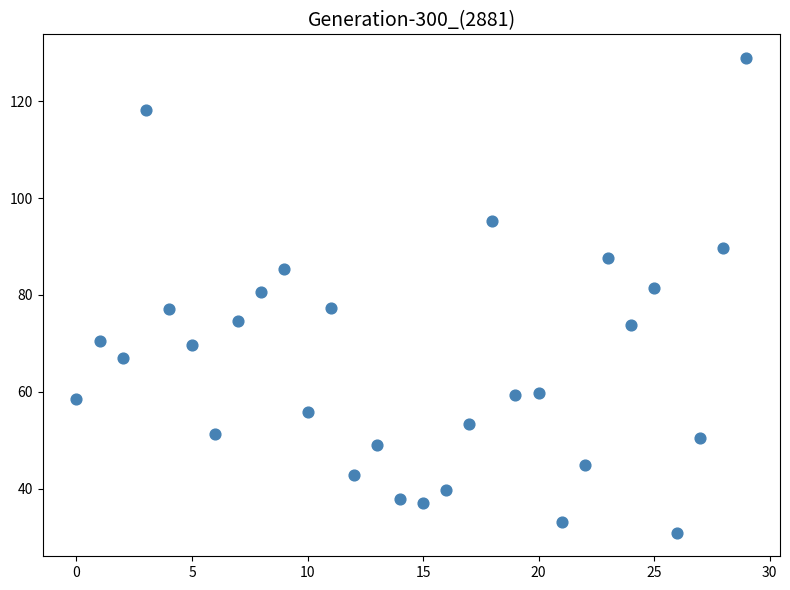

What is the range of Y values (max minus min)?

97.9